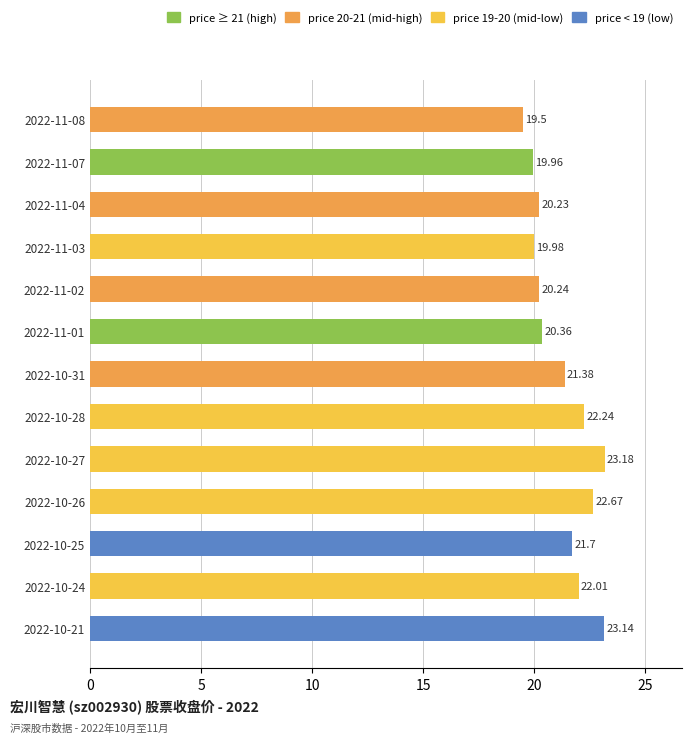

At which label is the value closest to 21?

2022-10-31